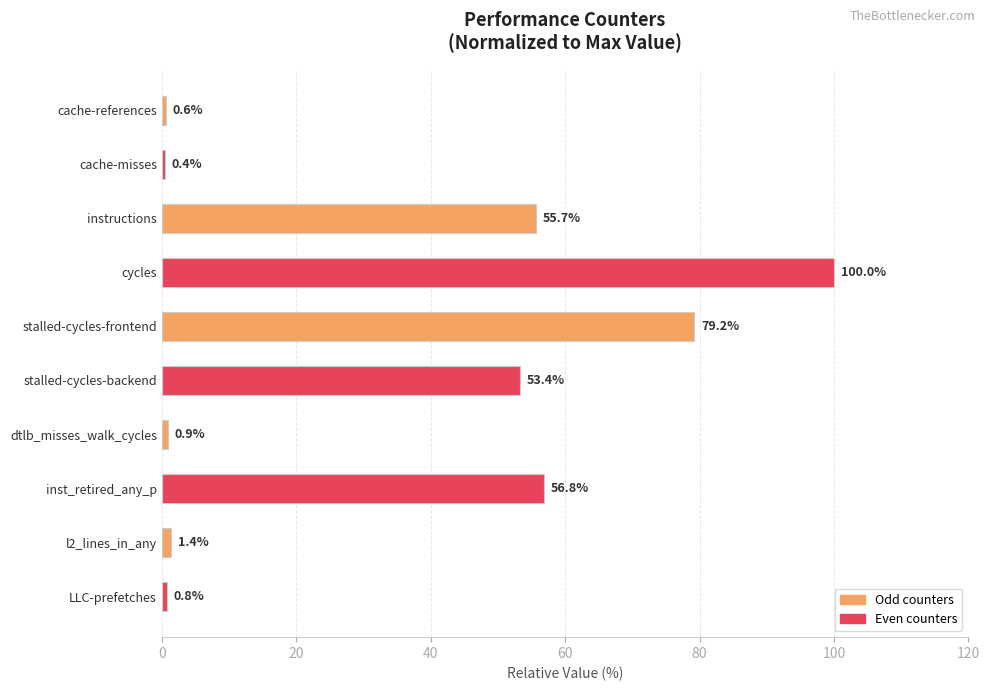

What is the change in value from l2_lines_in_any to LLC-prefetches?

-0.6